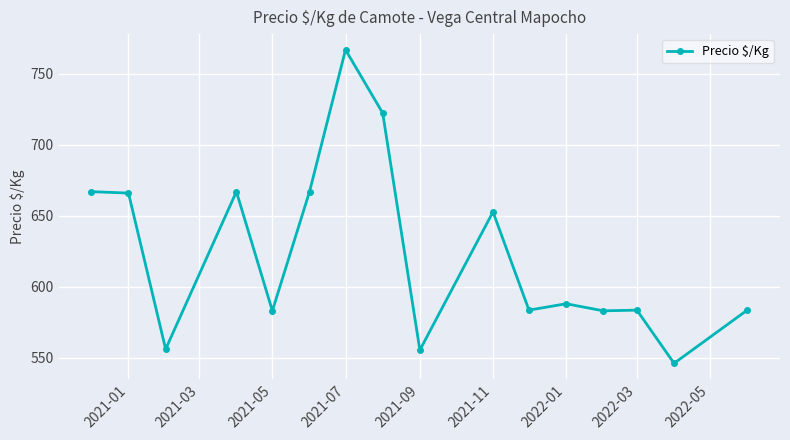

What is the average value?

623.2